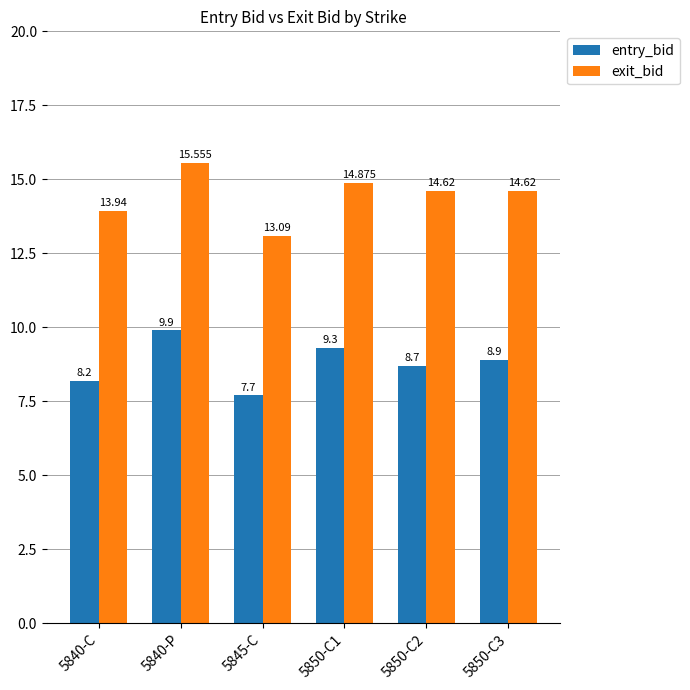

Which series has the largest total across all categories?

exit_bid